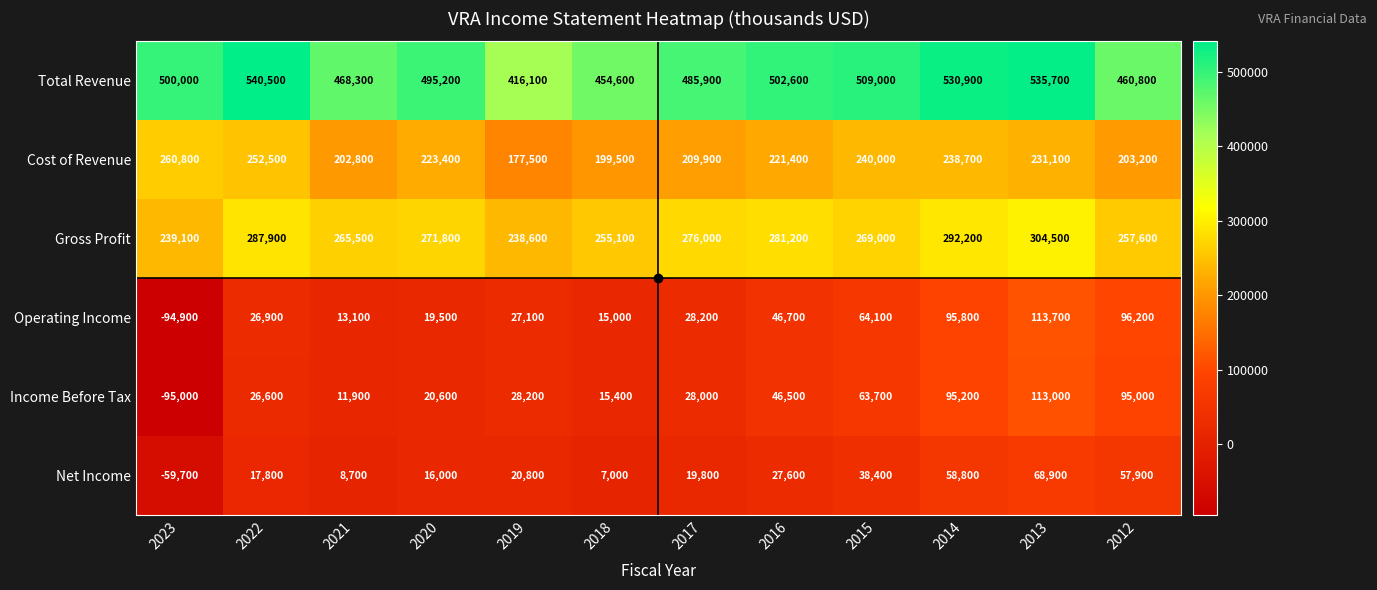

What is the average value of the Total Revenue series?

491633